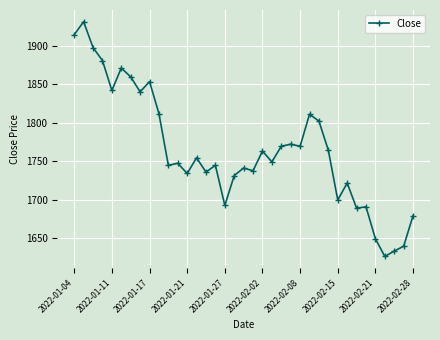

How many values exceed 1749?

19